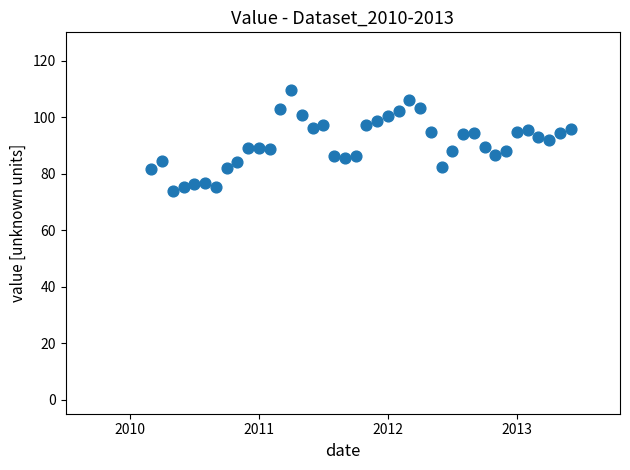

What is the range of X values (max minus min)?

3.2